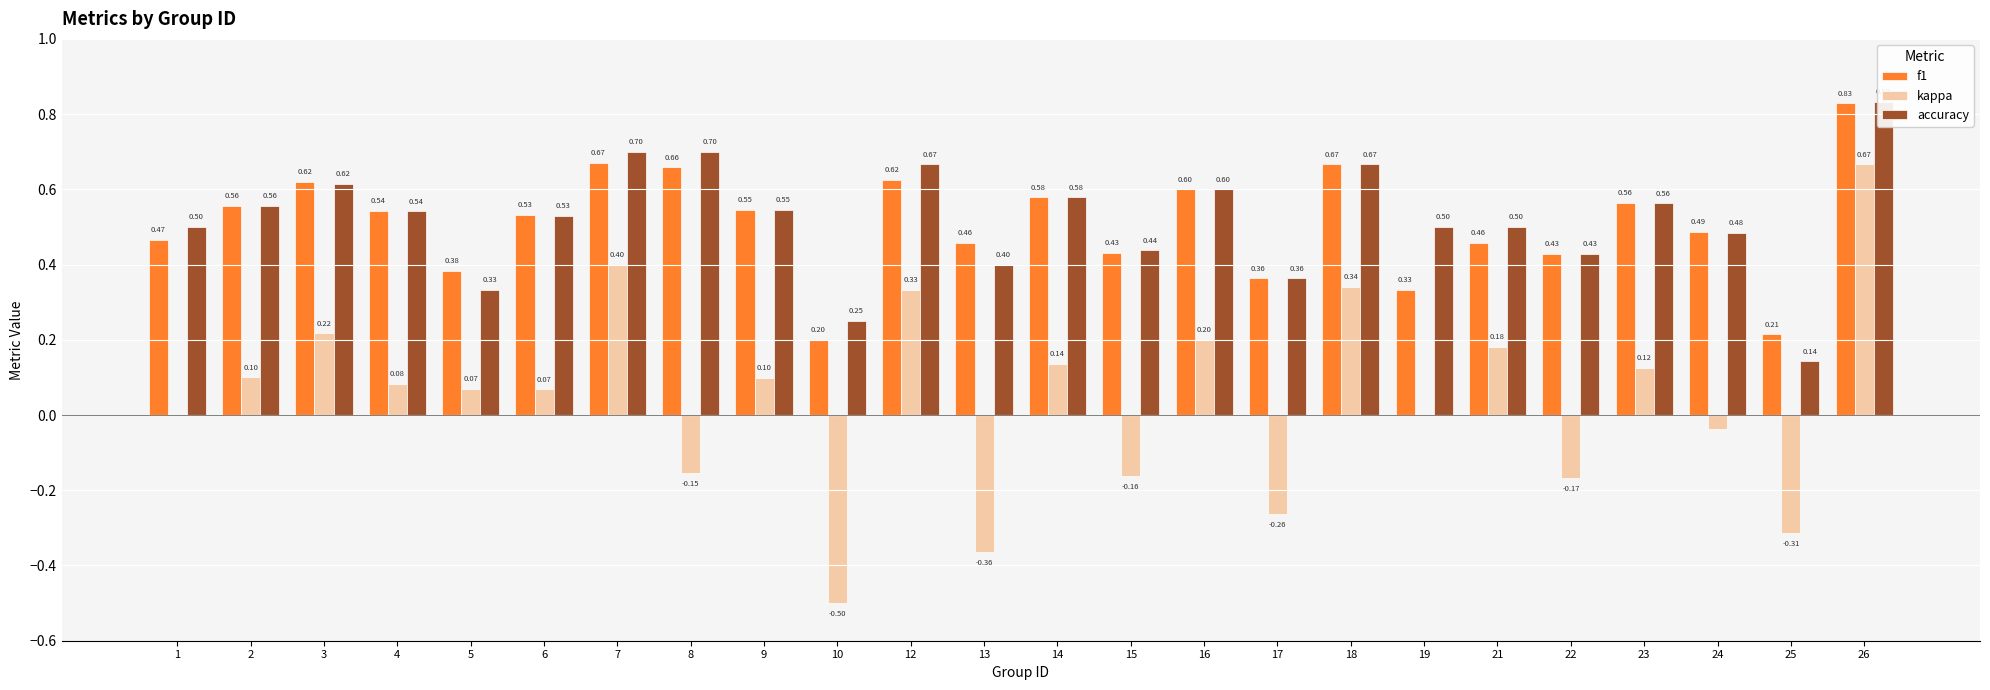

Are the bars horizontal?

No